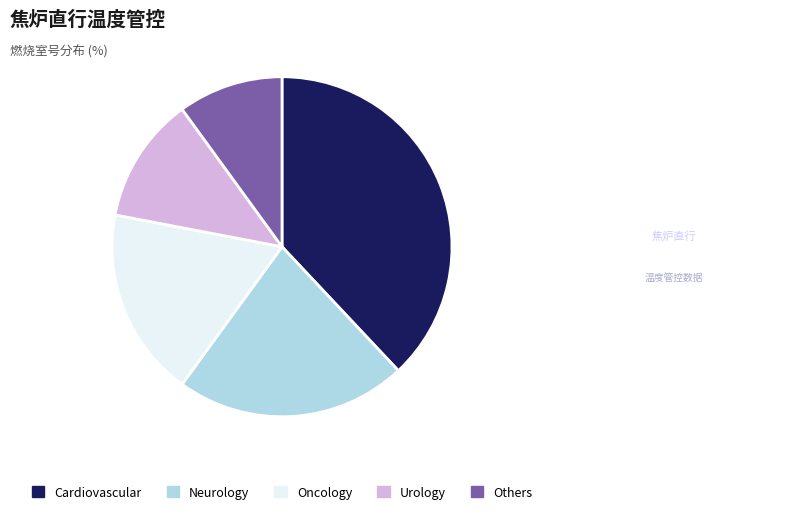

Is the sum of Cardiovascular and Neurology greater than half?

Yes